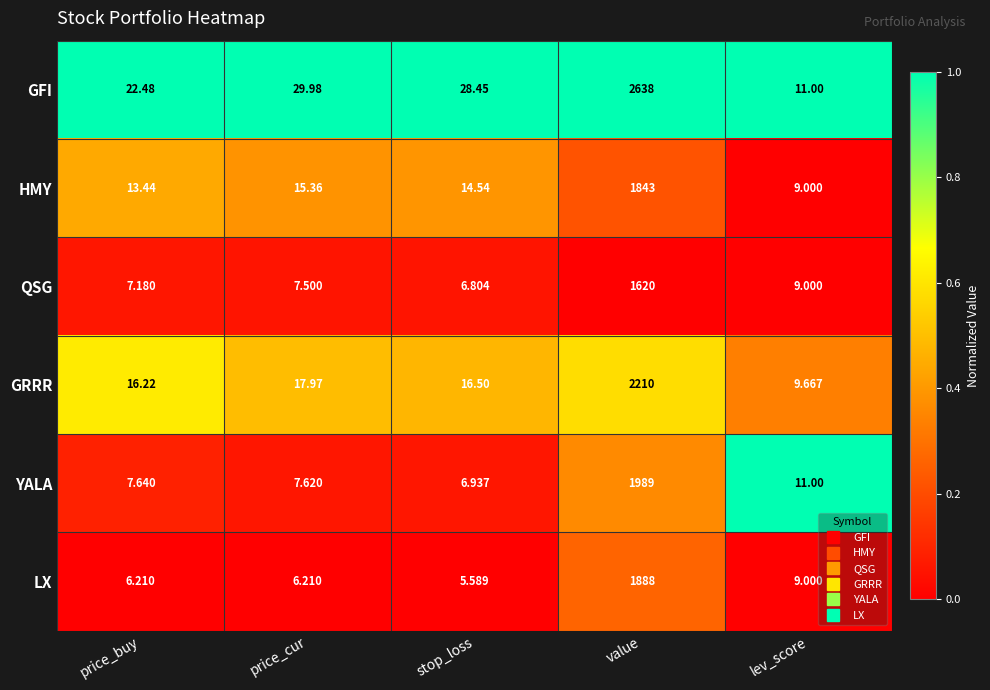

Rank the series at price_cur from lowest to highest value.

LX, QSG, YALA, HMY, GRRR, GFI